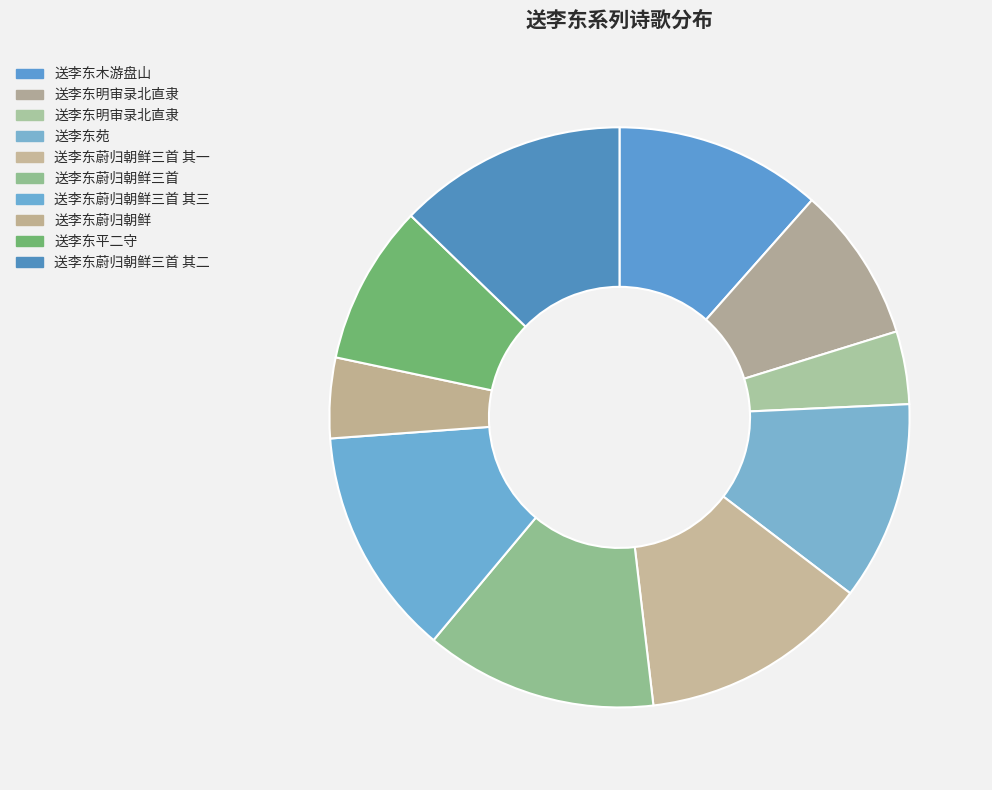

How many segments does this pie chart have?

10